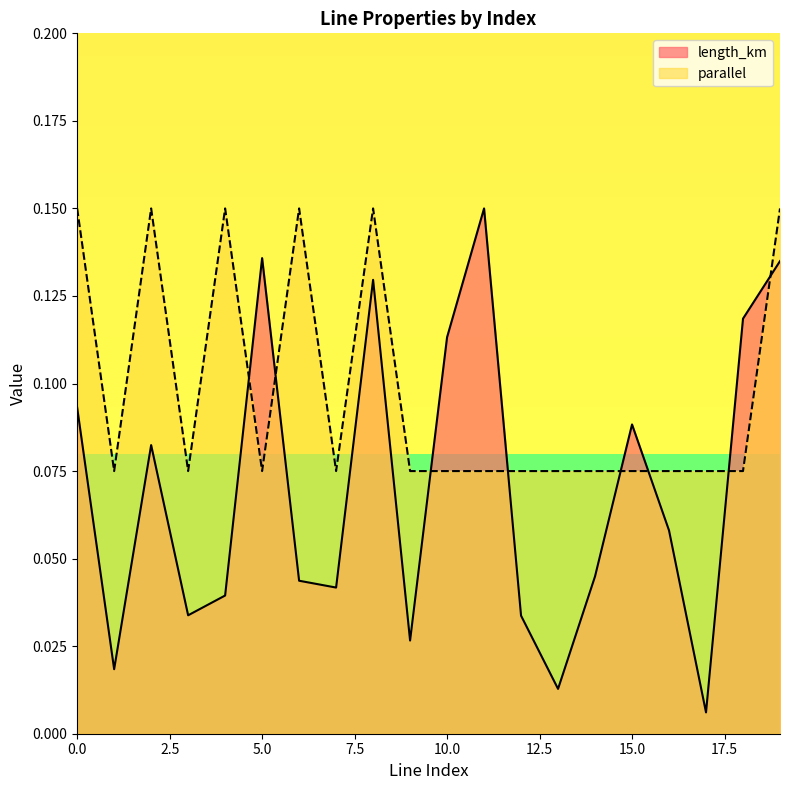

Reading left to right, transcribe all the data shown in this chart.

length_km: 0=0.1	1=0.0	2=0.1	3=0.0	4=0.0	5=0.1	6=0.0	7=0.0	8=0.1	9=0.0	10=0.1	11=0.1	12=0.0	13=0.0	14=0.0	15=0.1	16=0.1	17=0.0	18=0.1	19=0.1
parallel: 0=0.1	1=0.1	2=0.1	3=0.1	4=0.1	5=0.1	6=0.1	7=0.1	8=0.1	9=0.1	10=0.1	11=0.1	12=0.1	13=0.1	14=0.1	15=0.1	16=0.1	17=0.1	18=0.1	19=0.1